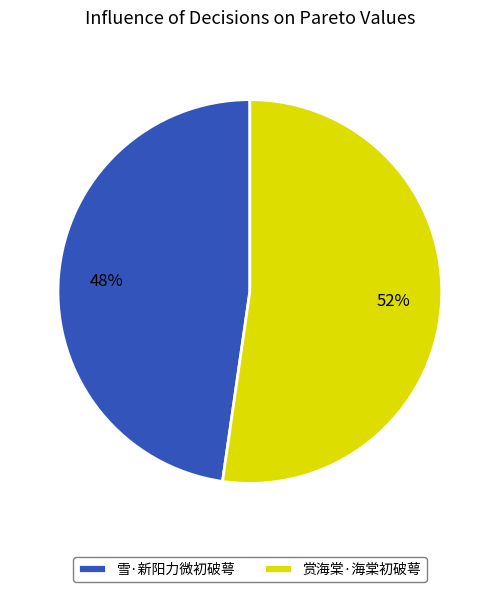

How many segments does this pie chart have?

2